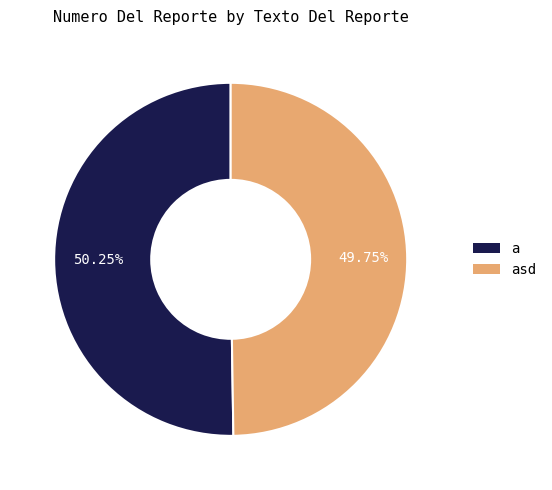

Is there any slice that represents more than half of the pie?

Yes